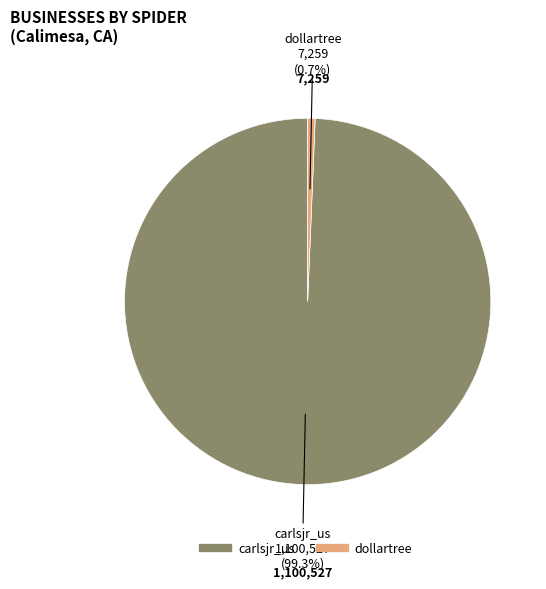

Is it true that dollartree is 1% of the pie?

True